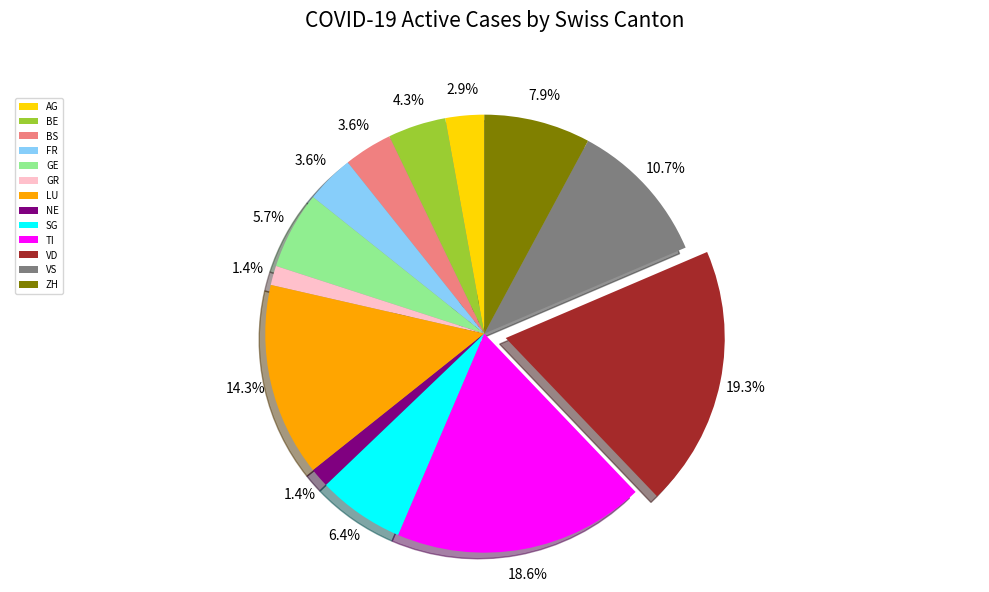

To the nearest percent, what is the average slice percentage?

8%